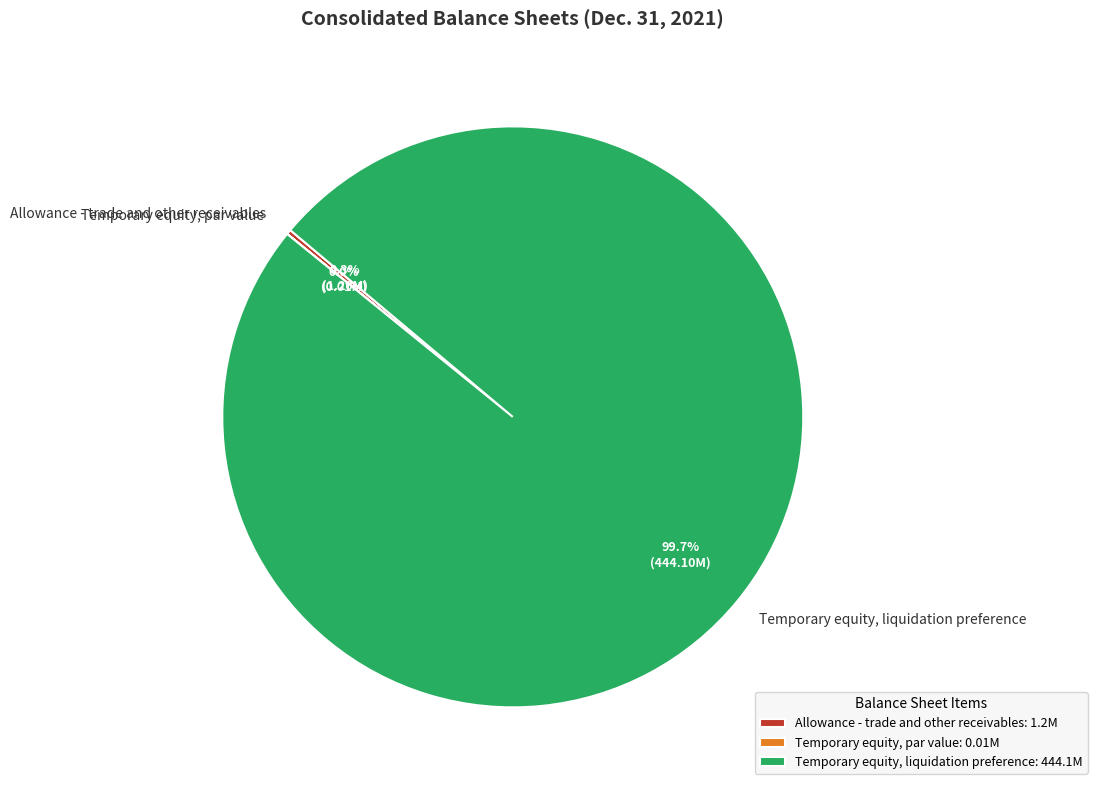

Does any single category account for the majority?

Yes